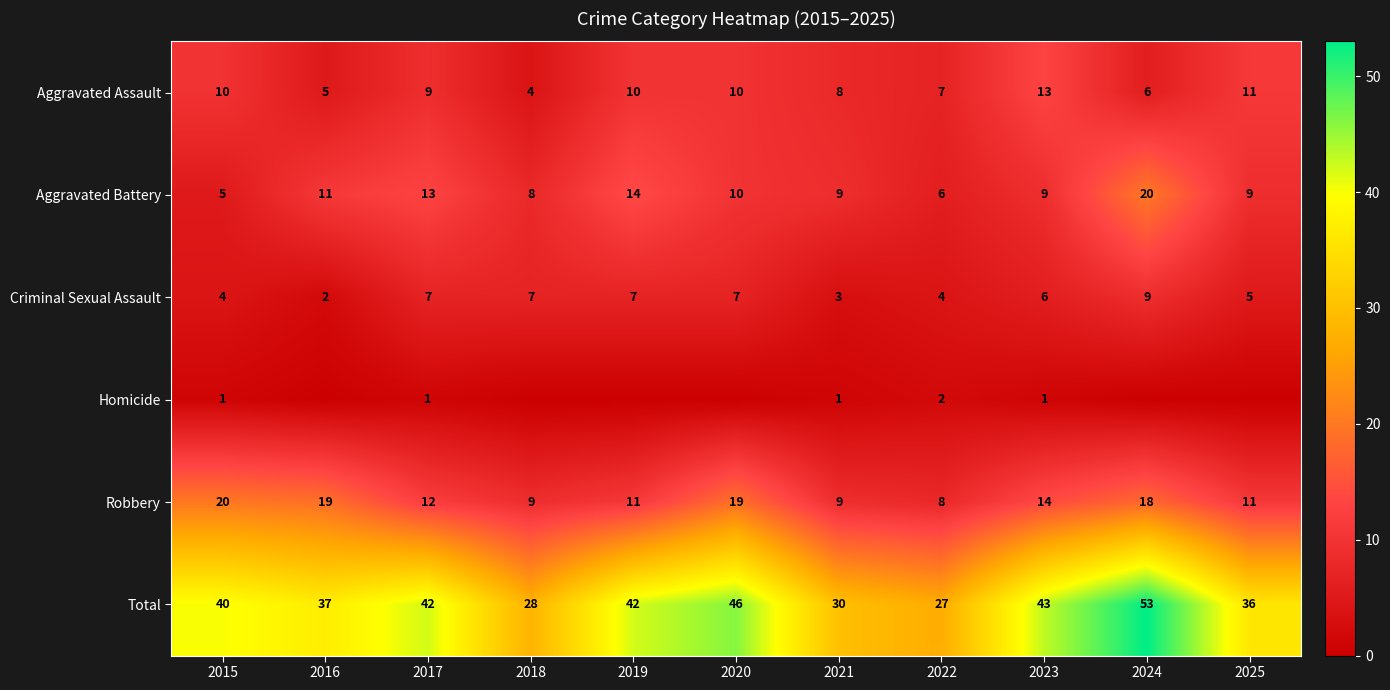

Is the value of Homicide at 2022 greater than the value of Criminal Sexual Assault at 2025?

No